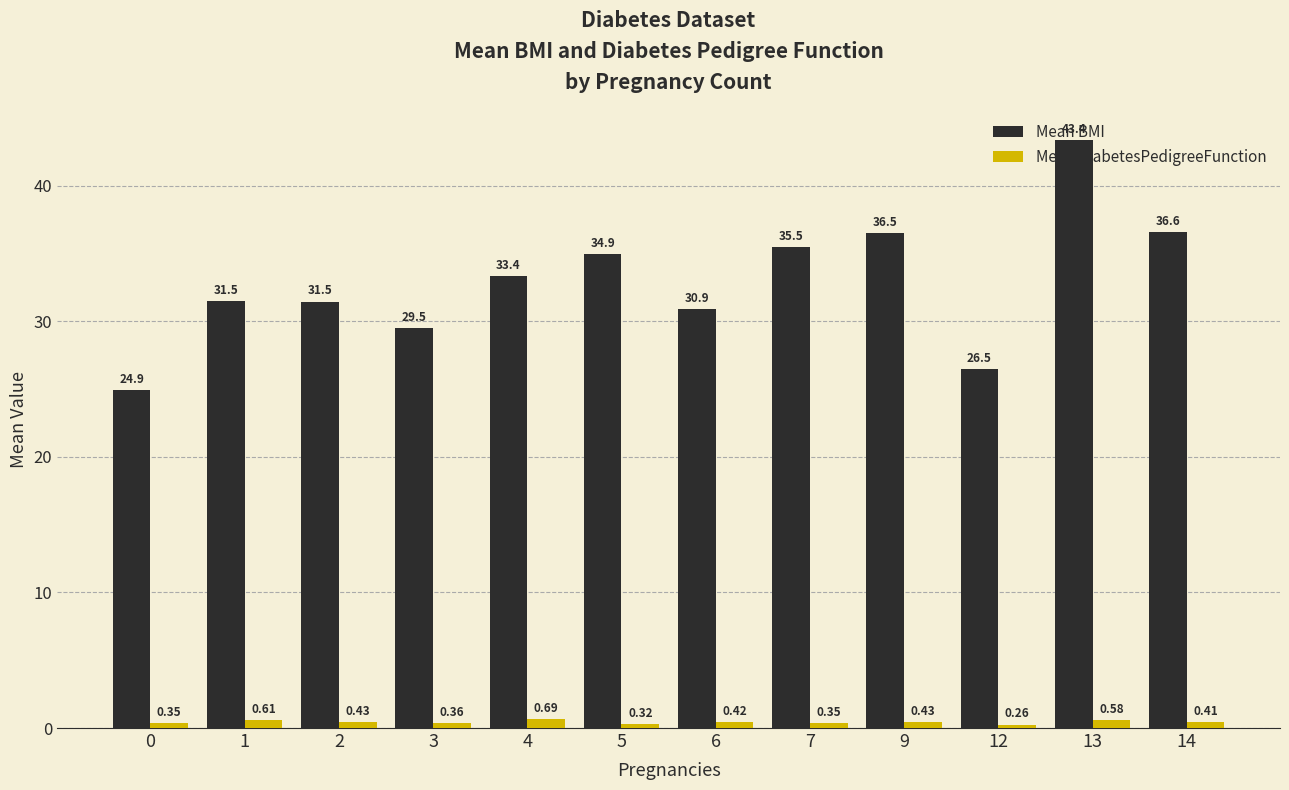

How many bars are there in total?

24